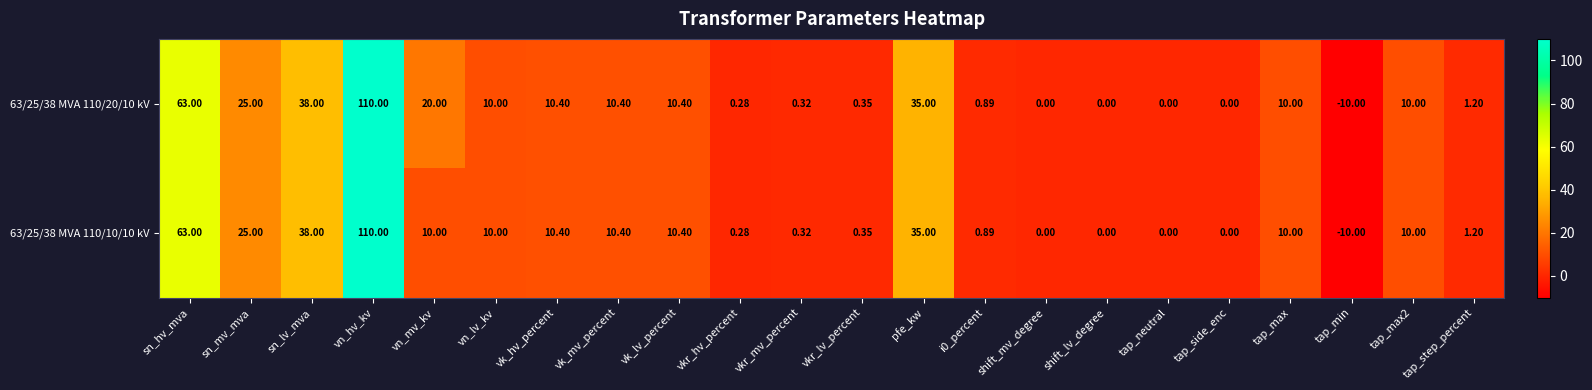

Which category has the lowest value across all series?

tap_min